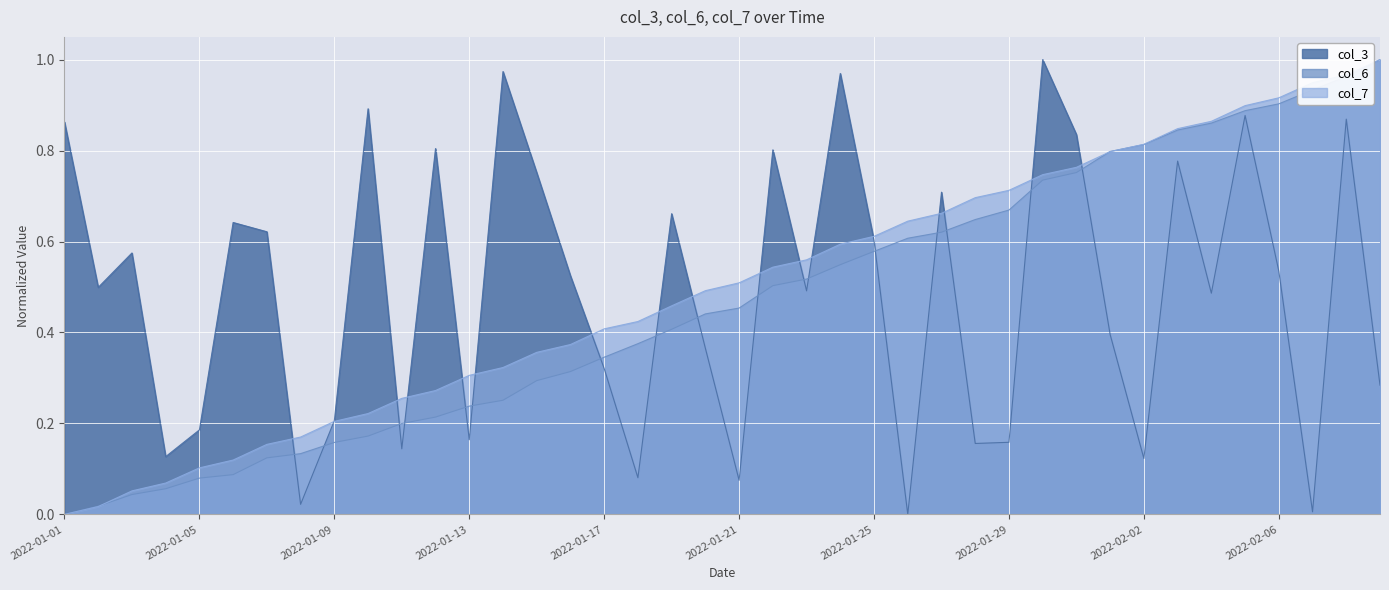

Which has a higher value, 2022-01-28 or 2022-01-26?

2022-01-28